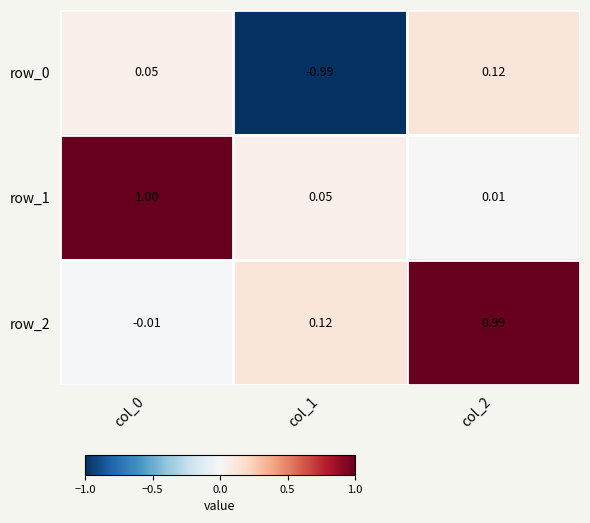

Which category has the lowest value across all series?

col_1